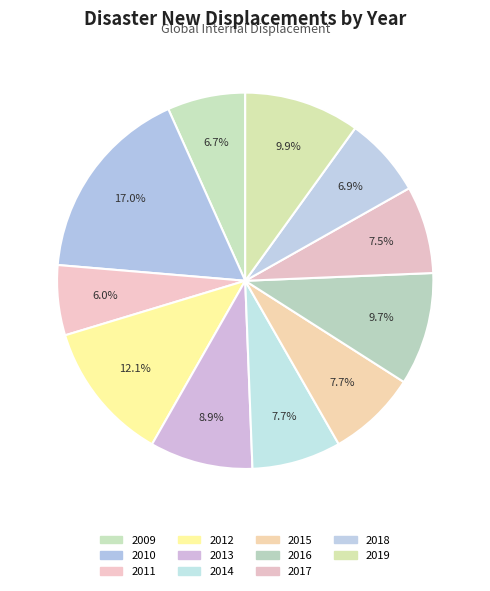

What percentage is the 2015 slice, to the nearest percent?

8%